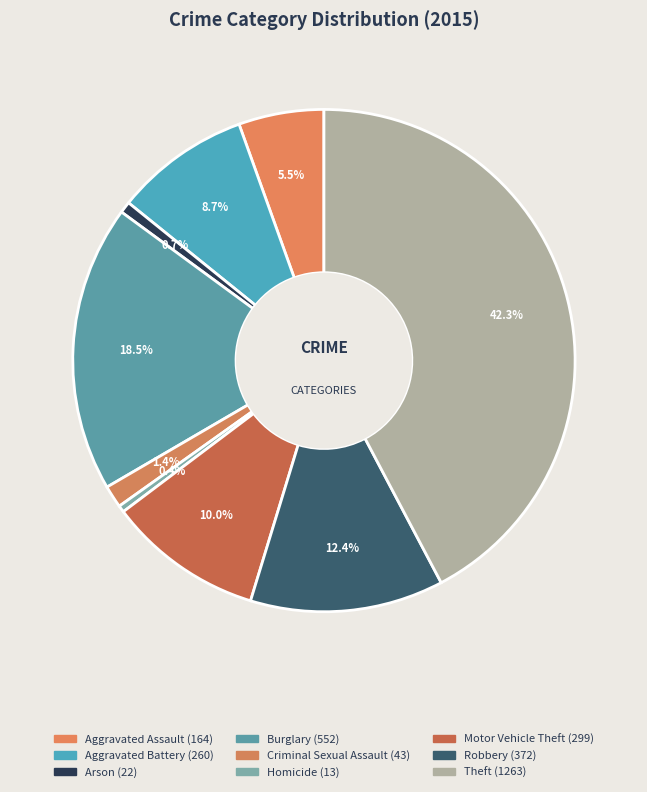

Which slice is the largest?

Theft